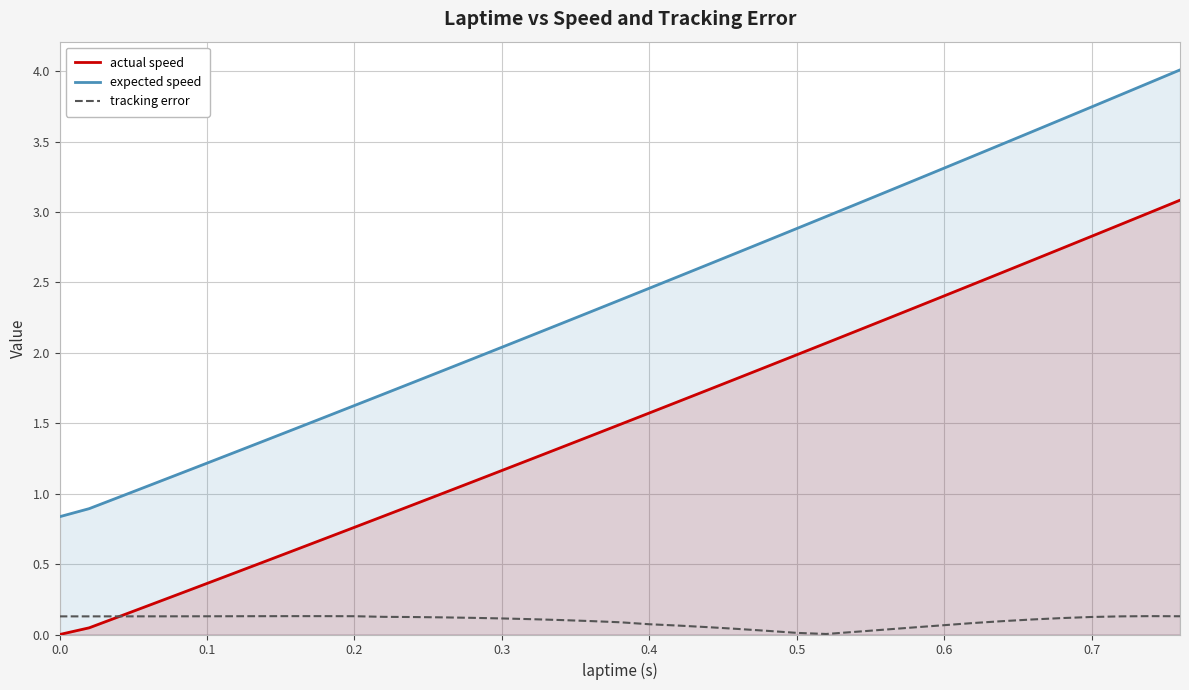

List the series in order of their peak value, highest first.

expected speed, actual speed, tracking error